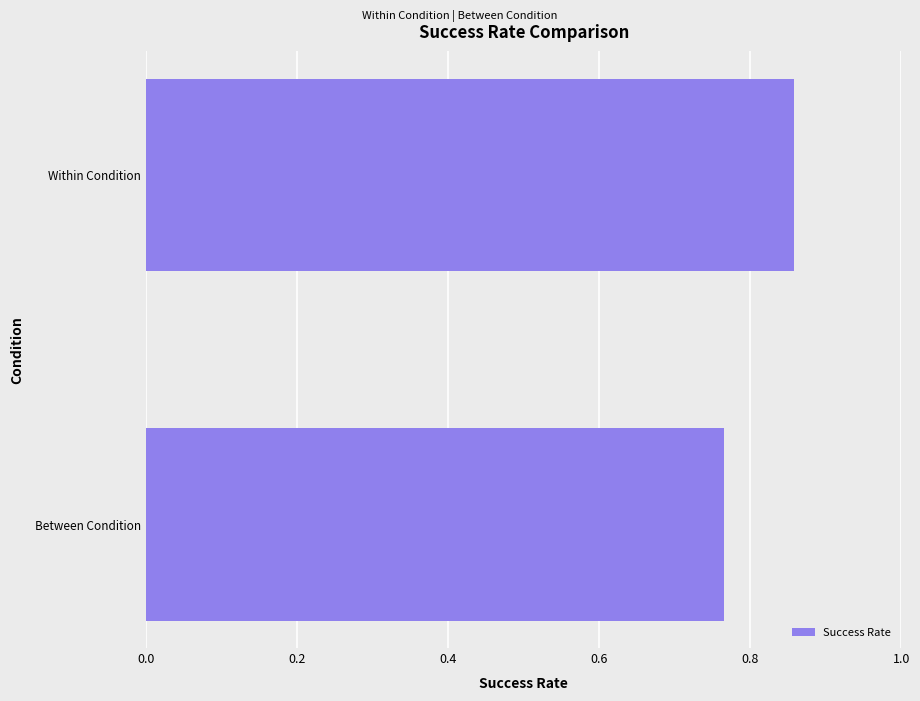

Which has a higher value, Between Condition or Within Condition?

Within Condition